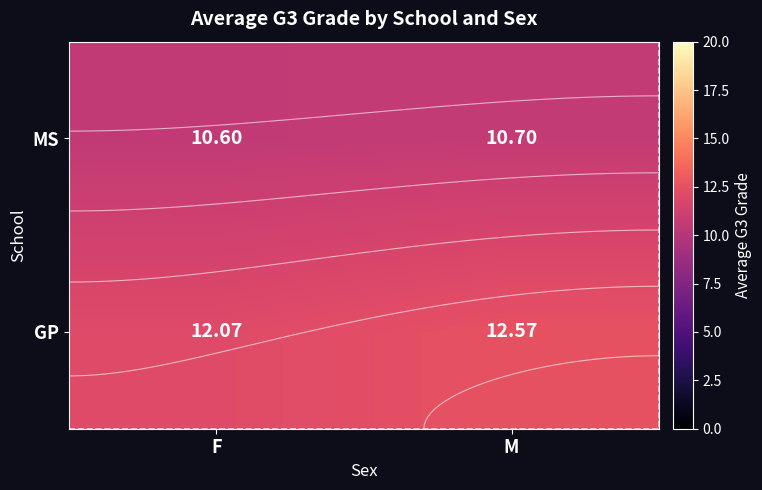

Which has a higher value, F or M?

M